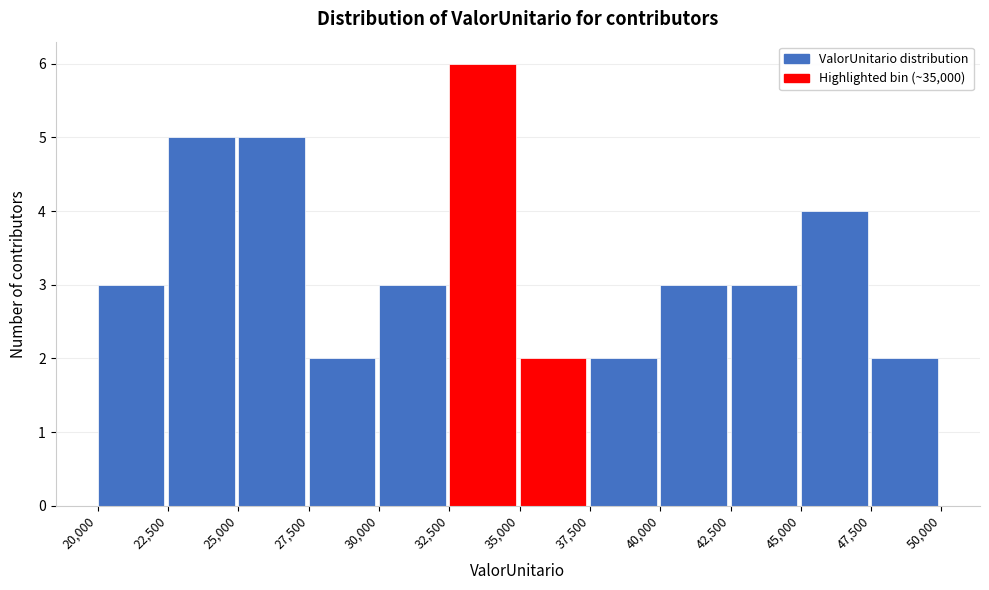

Reading left to right, transcribe this chart: for each bar, give the range it covers on the x-axis and its height. The values are not printed on the chart, so give them approximately, as read against the axis.

20,000 to 22,500: 3
22,500 to 25,000: 5
25,000 to 27,500: 5
27,500 to 30,000: 2
30,000 to 32,500: 3
32,500 to 35,000: 6
35,000 to 37,500: 2
37,500 to 40,000: 2
40,000 to 42,500: 3
42,500 to 45,000: 3
45,000 to 47,500: 4
47,500 to 50,000: 2